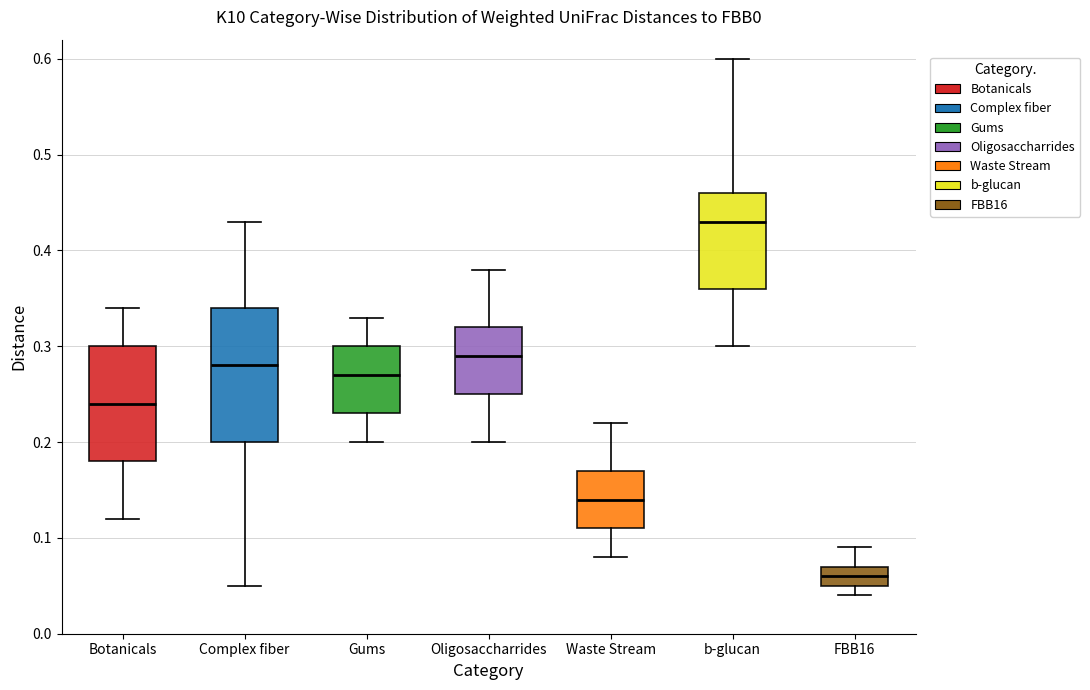

Reading left to right, transcribe this box plot: for each box, give where its median line is, the range the box spans, and where its two whiskers end, as read against the y-axis. The values are not printed on the chart, so give them approximately, as read against the axis.

Botanicals: median 0.24, box 0.18 to 0.30, whiskers 0.12 to 0.34
Complex fiber: median 0.28, box 0.20 to 0.34, whiskers 0.05 to 0.43
Gums: median 0.27, box 0.23 to 0.30, whiskers 0.20 to 0.33
Oligosaccharrides: median 0.29, box 0.25 to 0.32, whiskers 0.20 to 0.38
Waste Stream: median 0.14, box 0.11 to 0.17, whiskers 0.08 to 0.22
b-glucan: median 0.43, box 0.36 to 0.46, whiskers 0.30 to 0.60
FBB16: median 0.06, box 0.05 to 0.07, whiskers 0.04 to 0.09